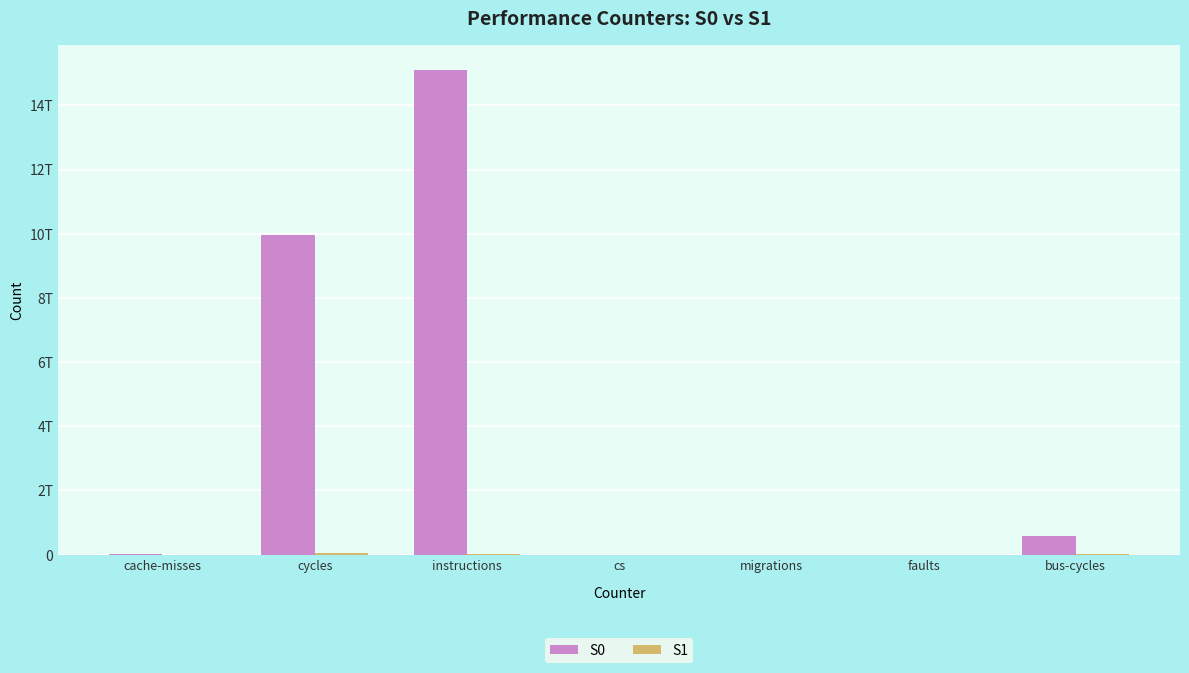

Does the chart contain stacked bars?

No